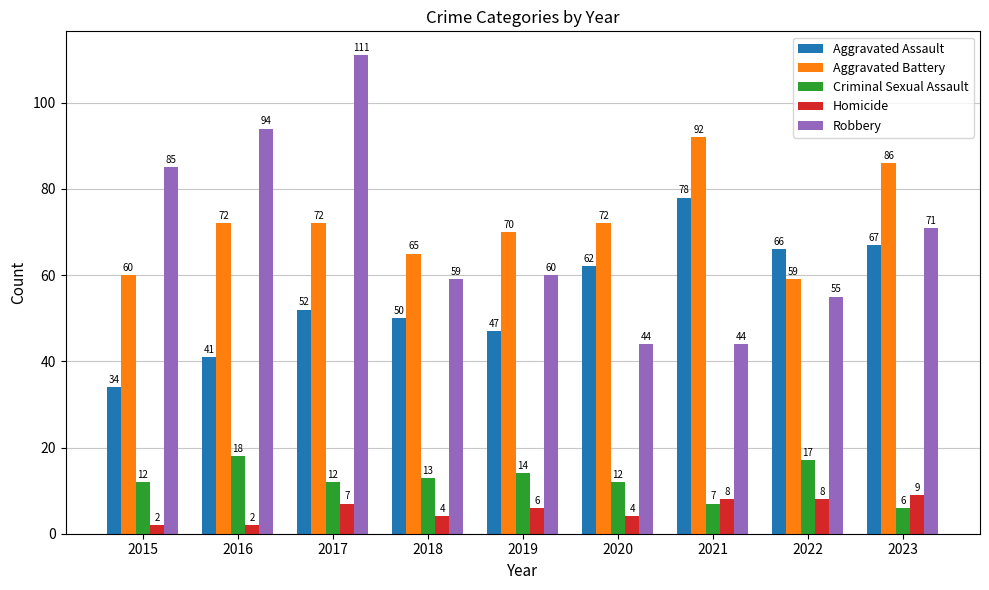

Between 2020 and 2023, which series saw the biggest shift?

Robbery